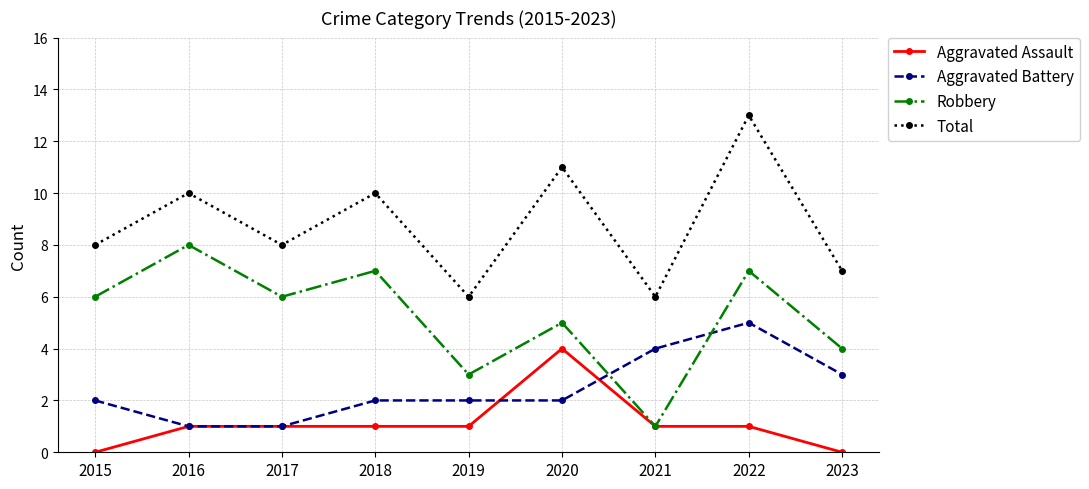

What is the approximate value of Robbery at 2019?

3